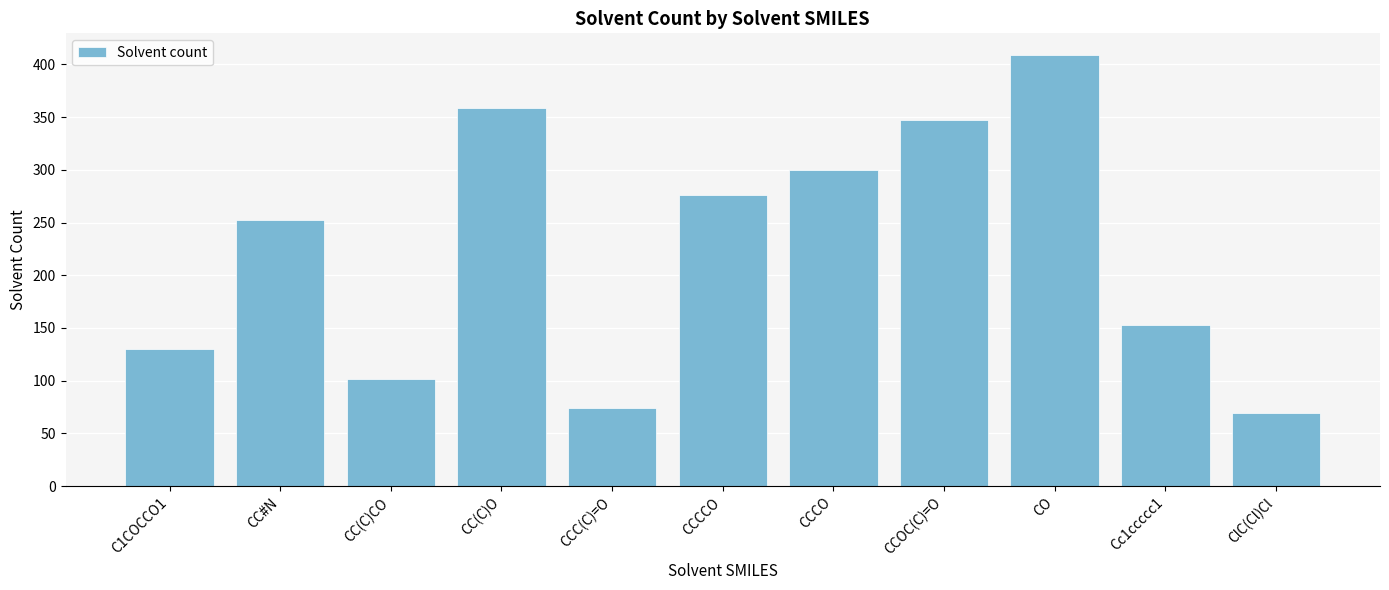

What is the difference between the values at CCC(C)=O and CCCO?

226